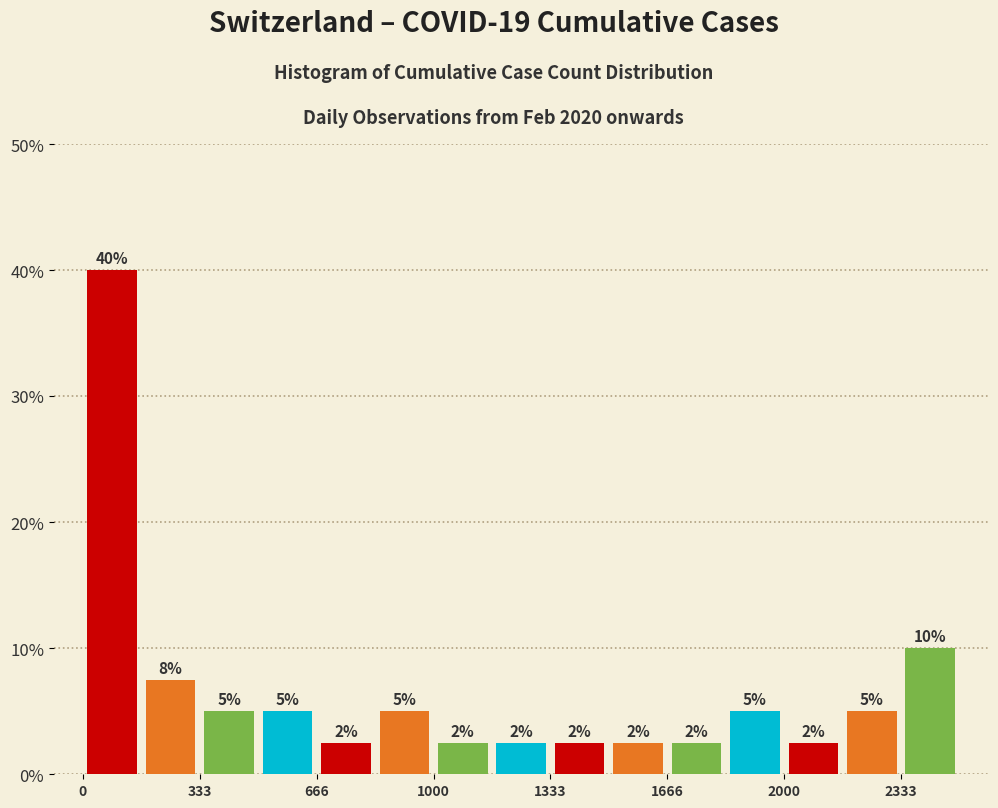

Read against the x-axis, roughly where is the centre of the tallest bar?

100